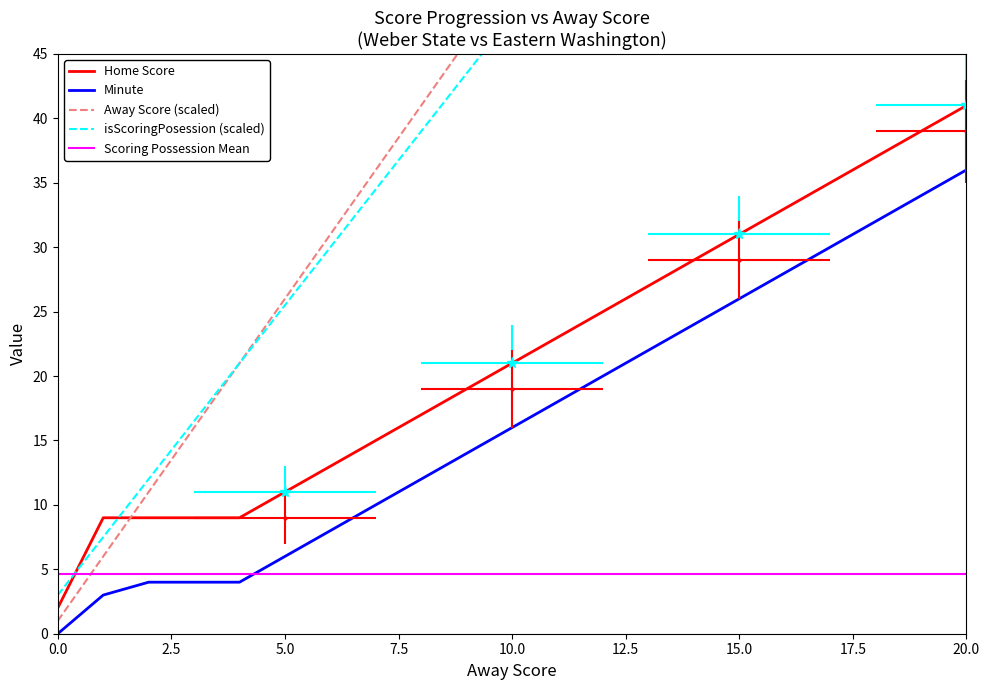

At which label is isScoringPosession (scaled) closest to 48?

10